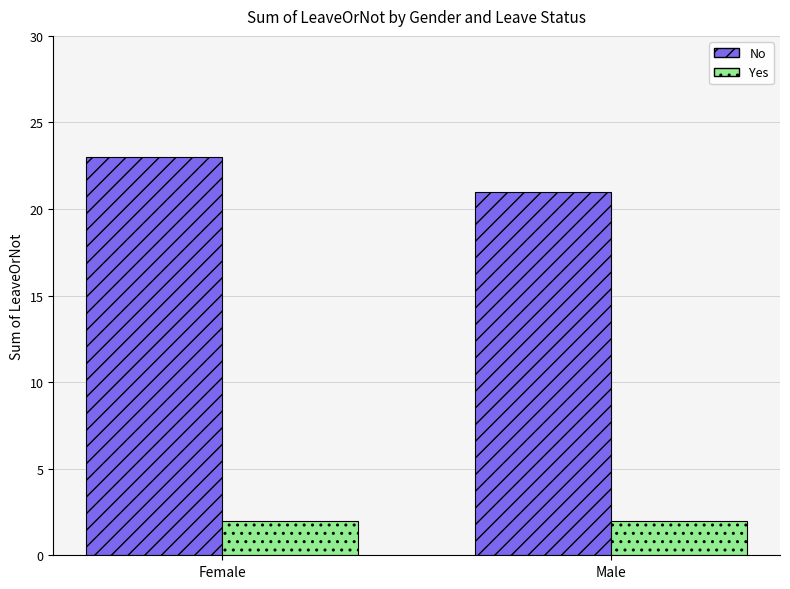

What is the sum of all No values?

44